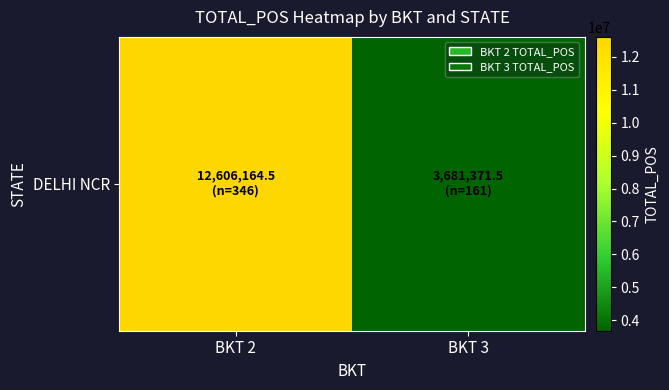

What is the ratio of the value at BKT 2 to the value at BKT 3?

3.4